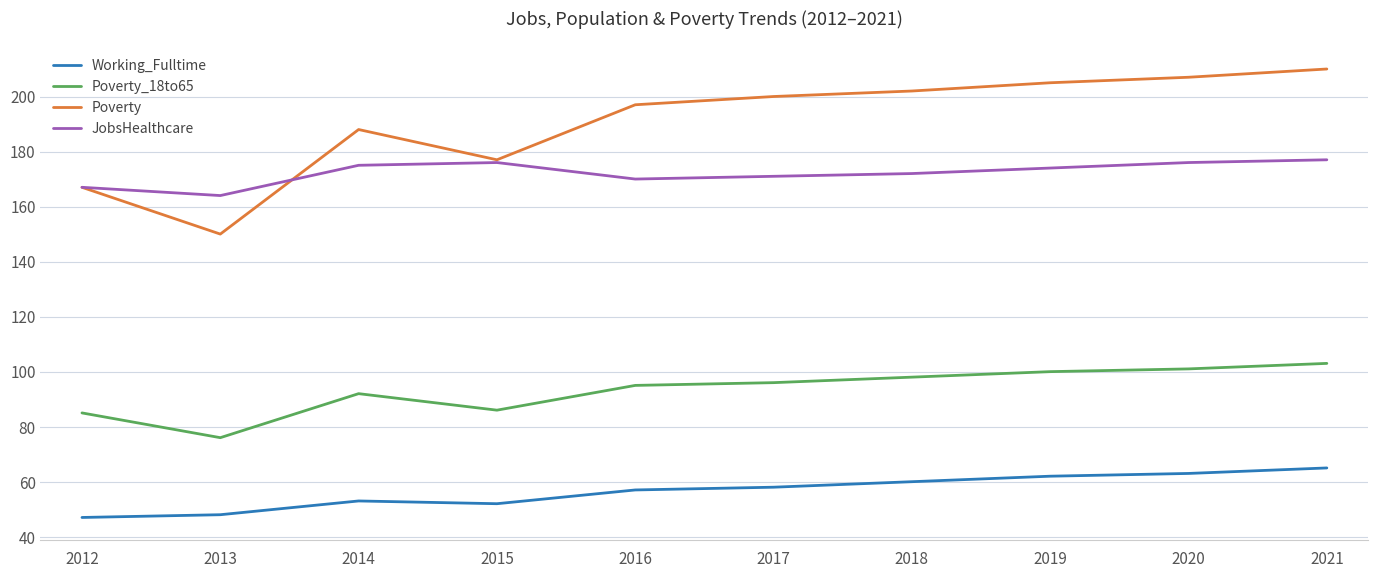

Between 2017 and 2021, which series saw the biggest shift?

Poverty